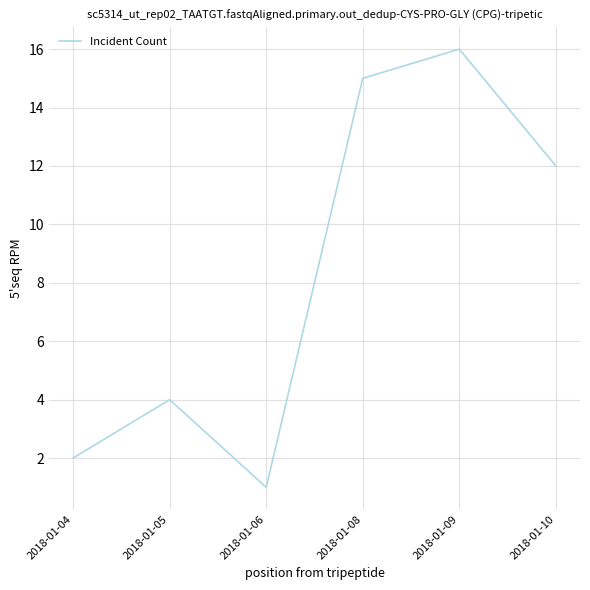

Count the number of categories in the chart.

6